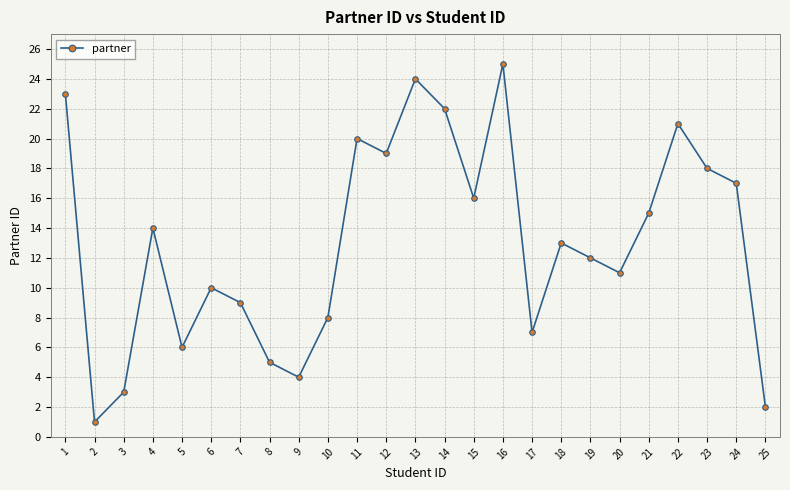

Approximately how many times larger is the value at 4 compared to 3?

4.7